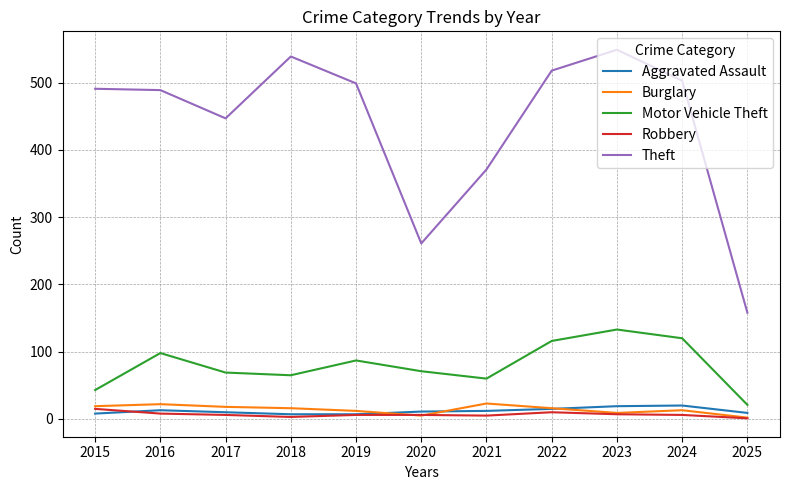

What is the difference between the maximum and minimum values in the Theft series?

391